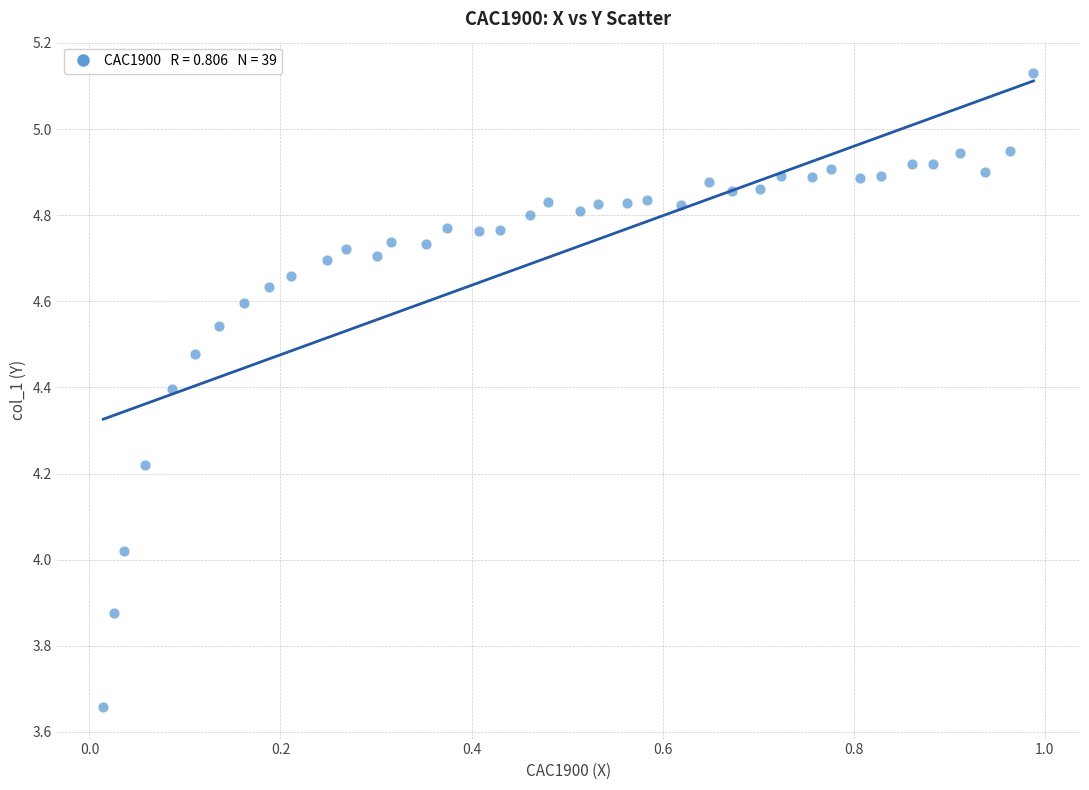

What is the range of Y values (max minus min)?

1.5